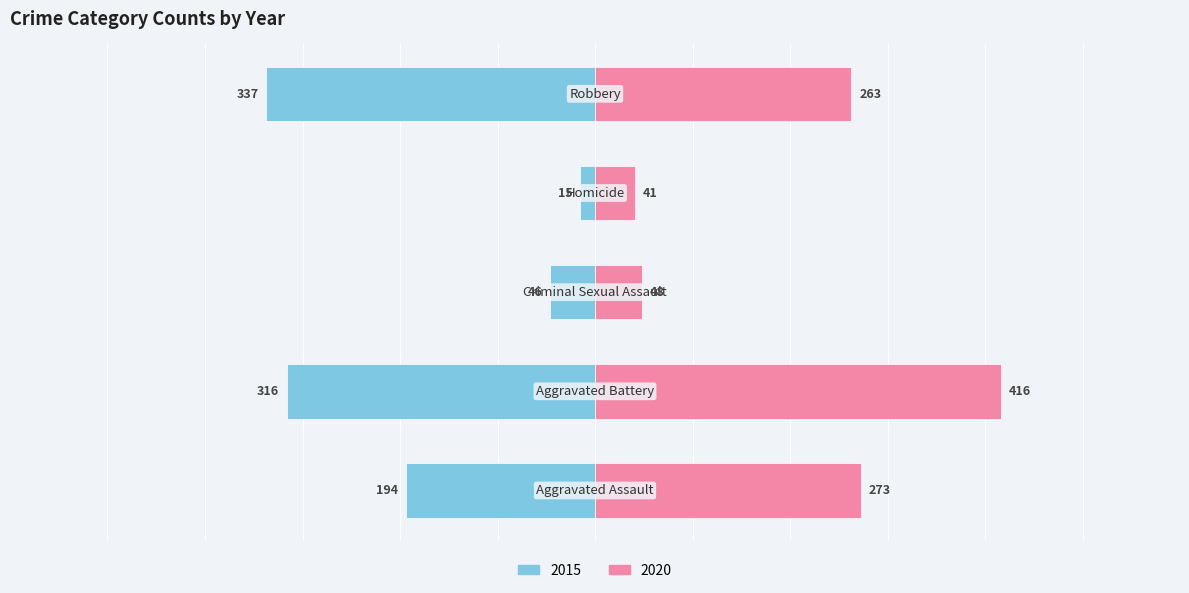

What is the difference between the maximum and minimum values in the 2020 series?

375